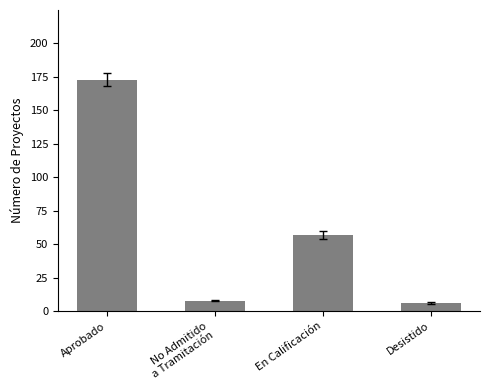

What position from the left is No Admitido
a Tramitación?

2